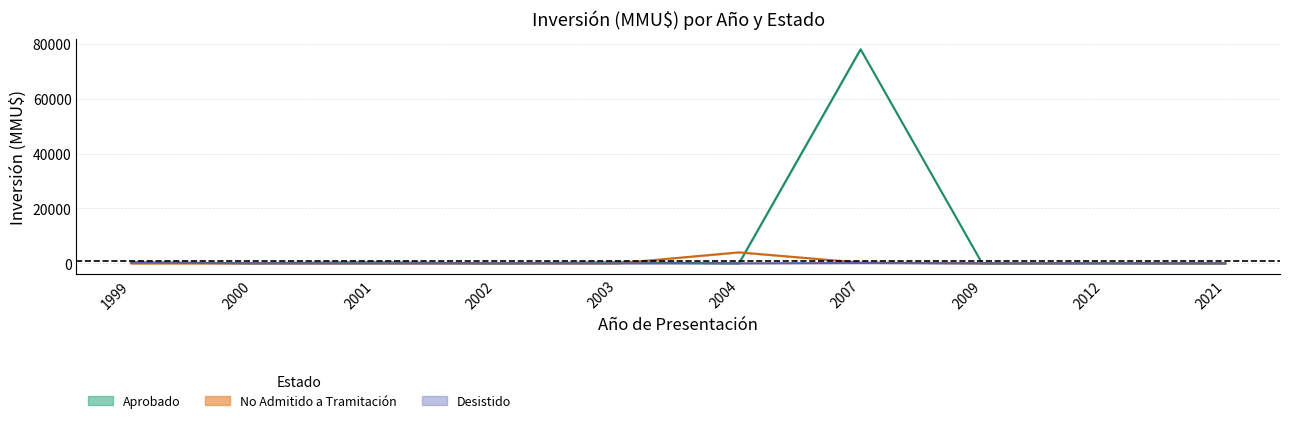

At which category does Aprobado_upper reach its first local valley?

2000